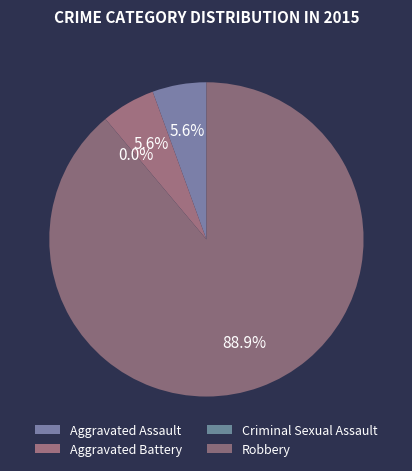

Does Aggravated Battery represent more than half of the total?

No